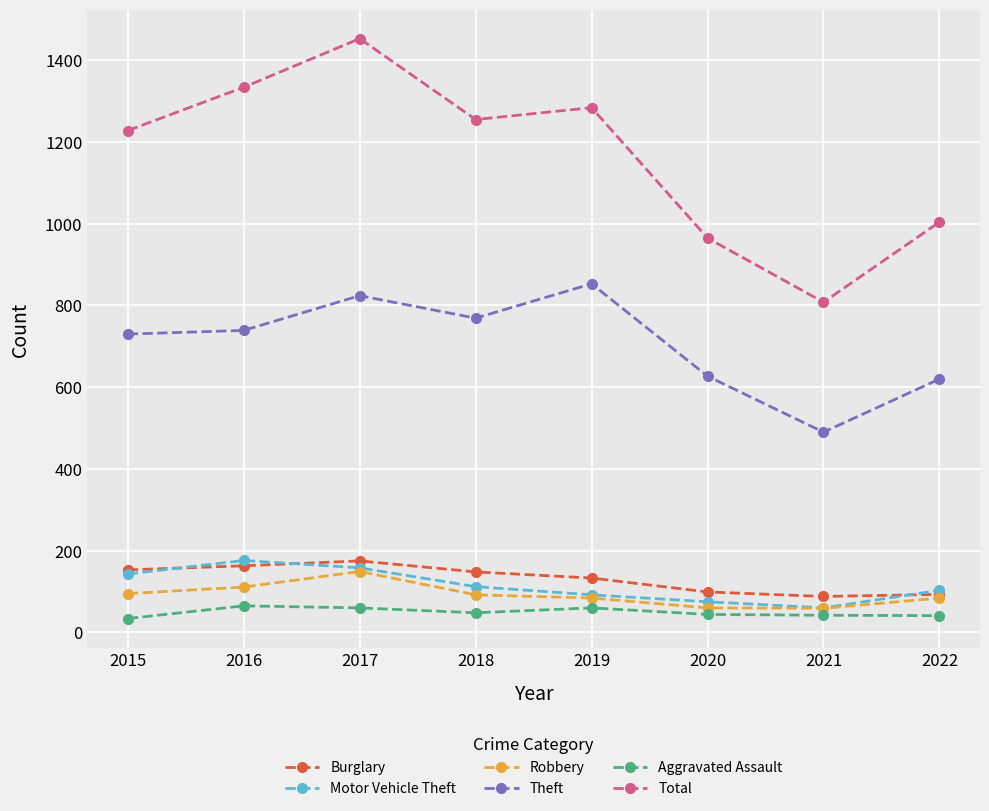

Which series has the widest spread of values?

Total